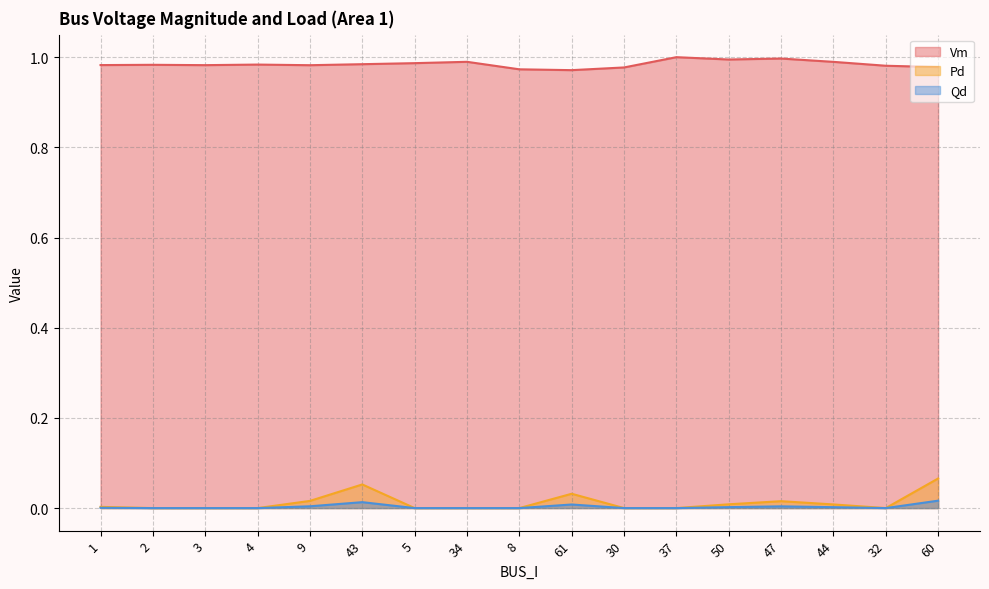

Which category has the lowest value in the Pd series?

2